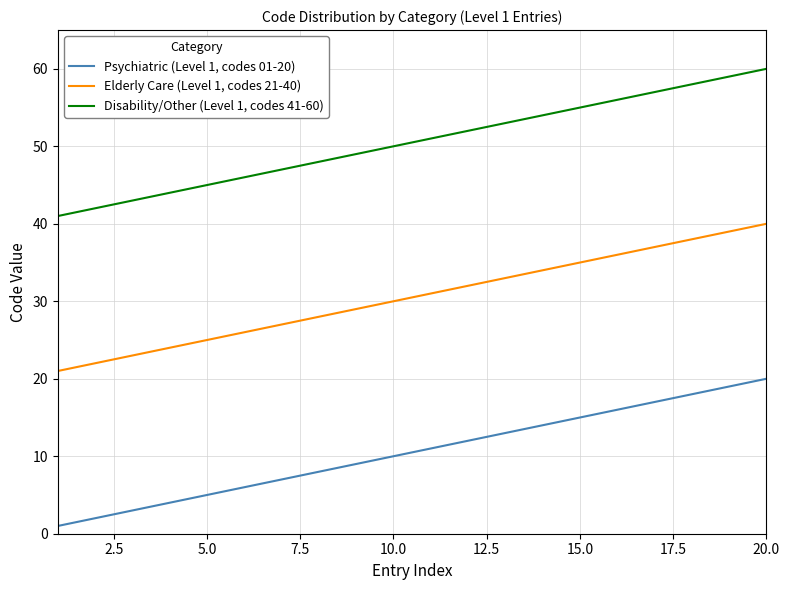

What is the maximum value for Disability/Other (Level 1, codes 41-60)?

60